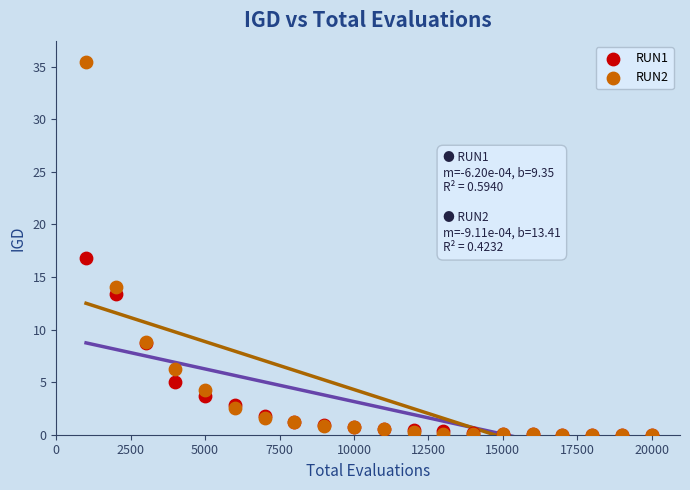

Which series has the largest Y range (max minus min)?

RUN2